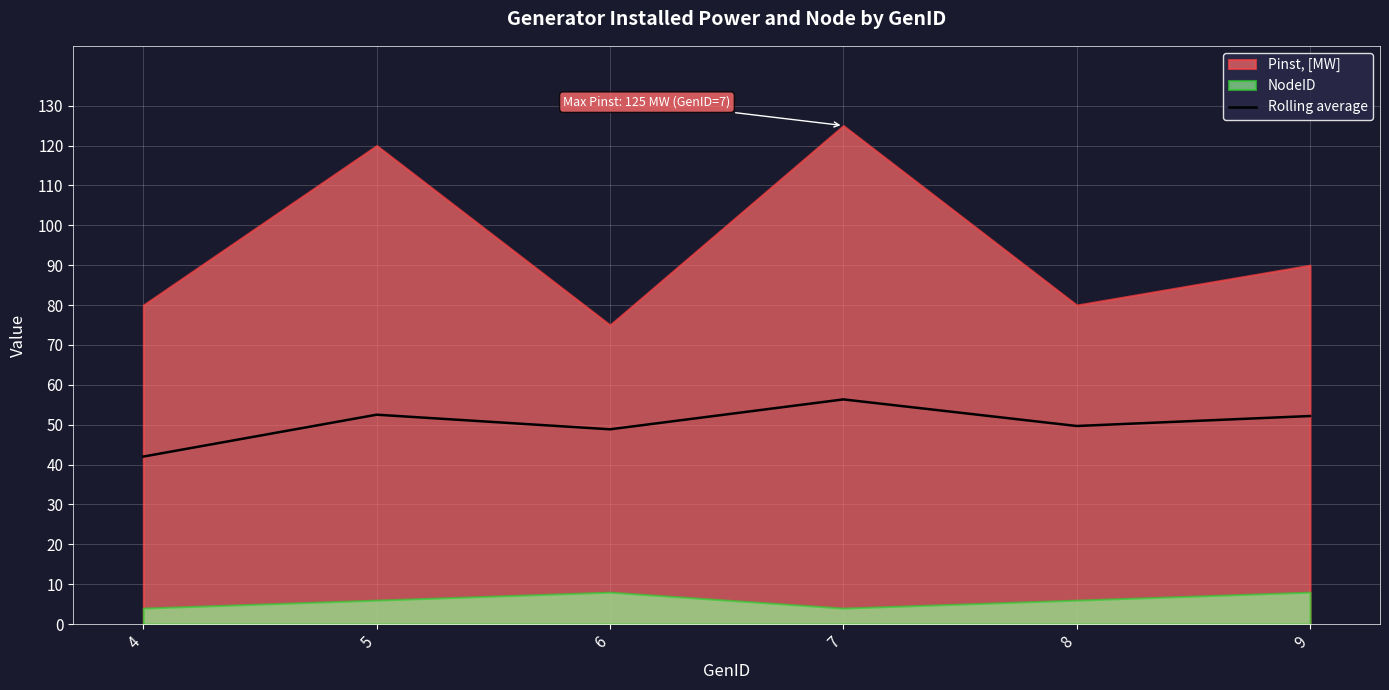

What is the change in value from 5 to 7?

+3.8